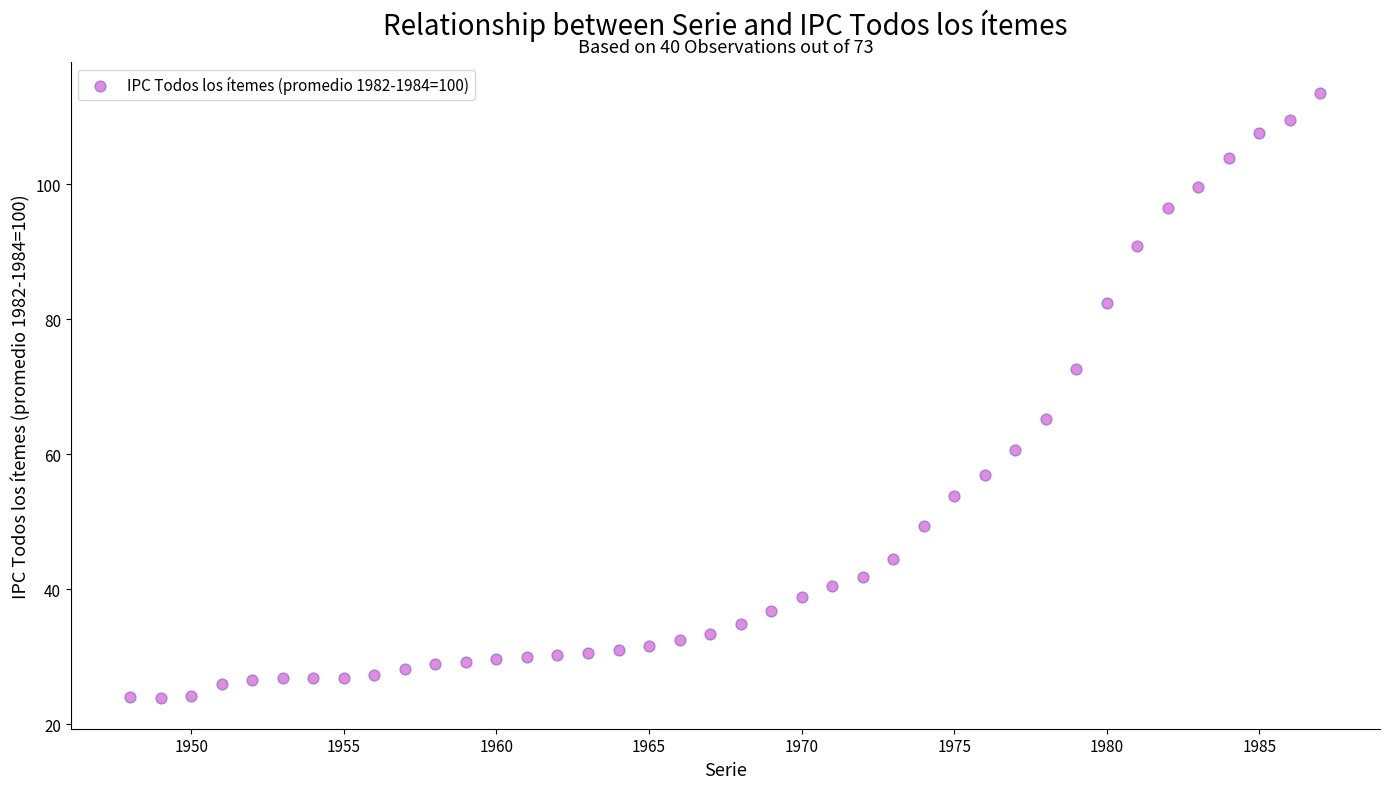

What is the range of X values (max minus min)?

39.0